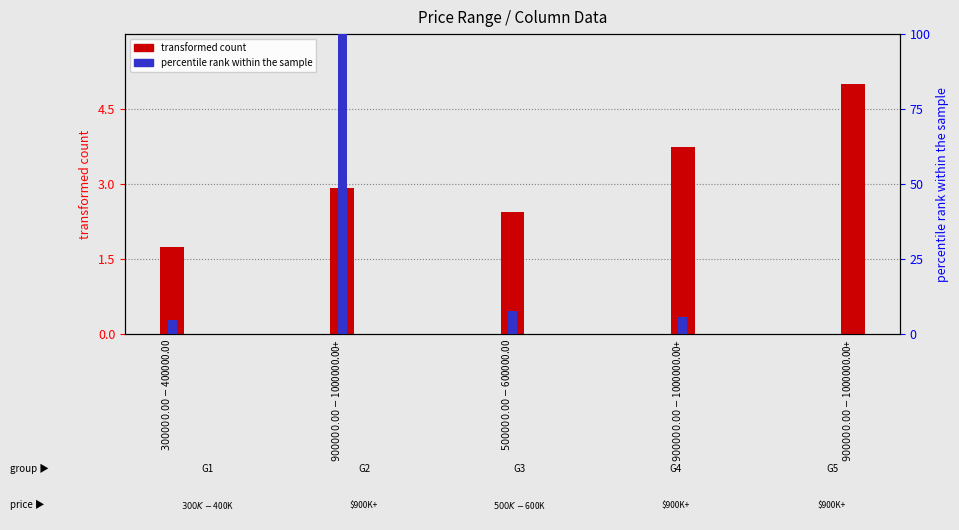

At which label is percentile rank within the sample closest to 50?

$500000.00 - $600000.00